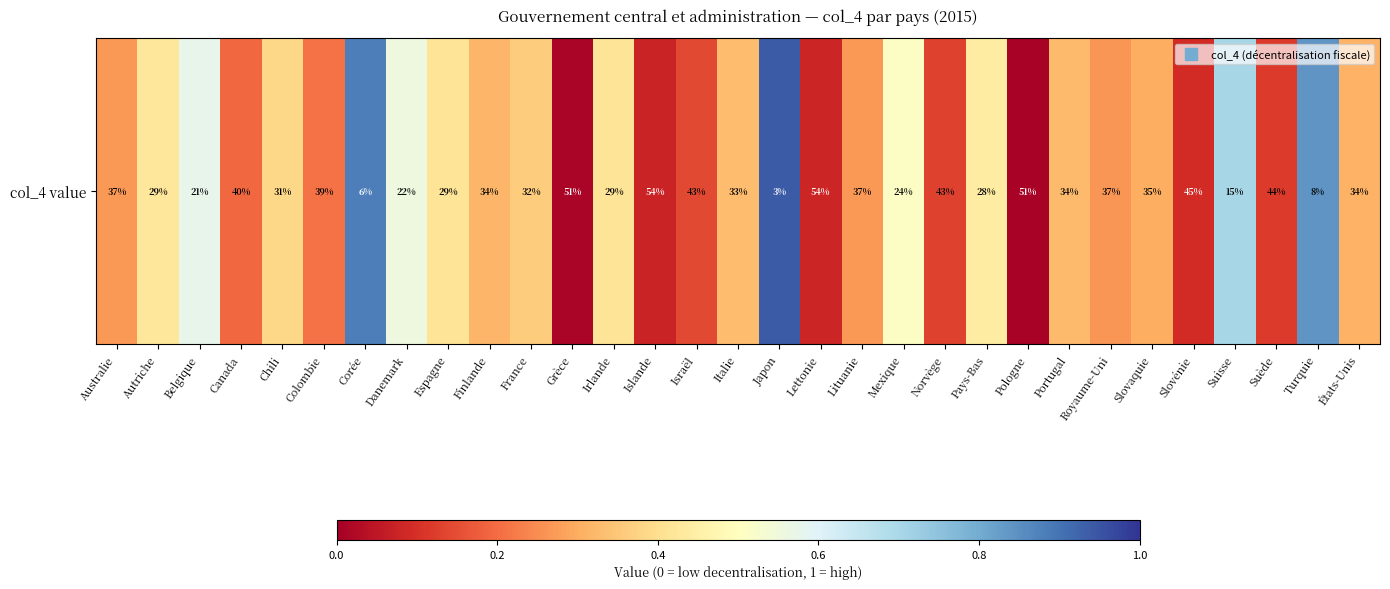

True or false: the data shows 0.5 at Slovaquie.

False